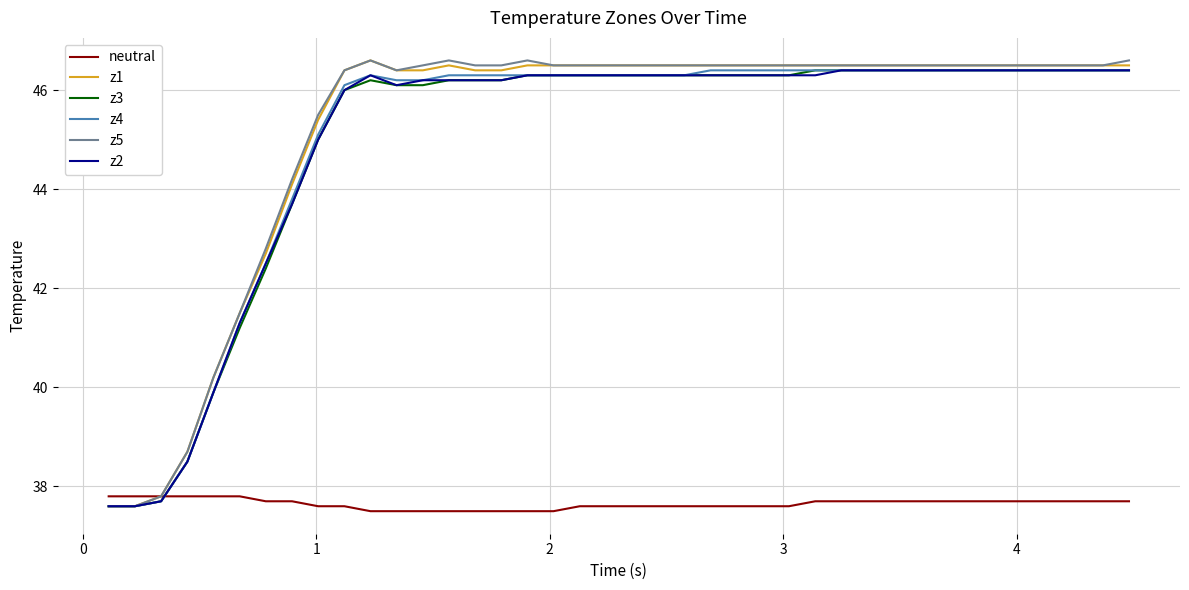

How many lines are shown in the chart?

6